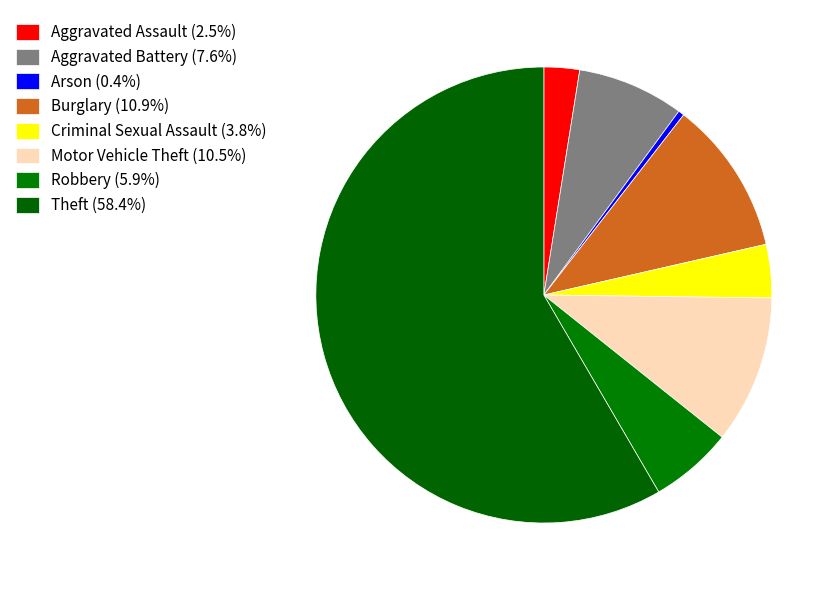

To the nearest percent, what percentage of the pie is Theft?

58%